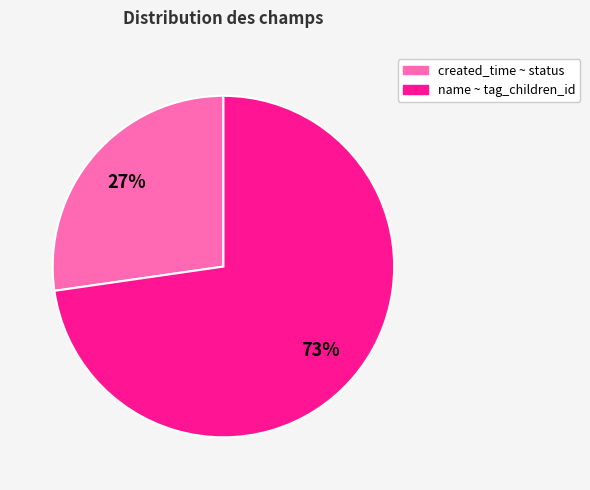

How many slices are in this pie chart?

2